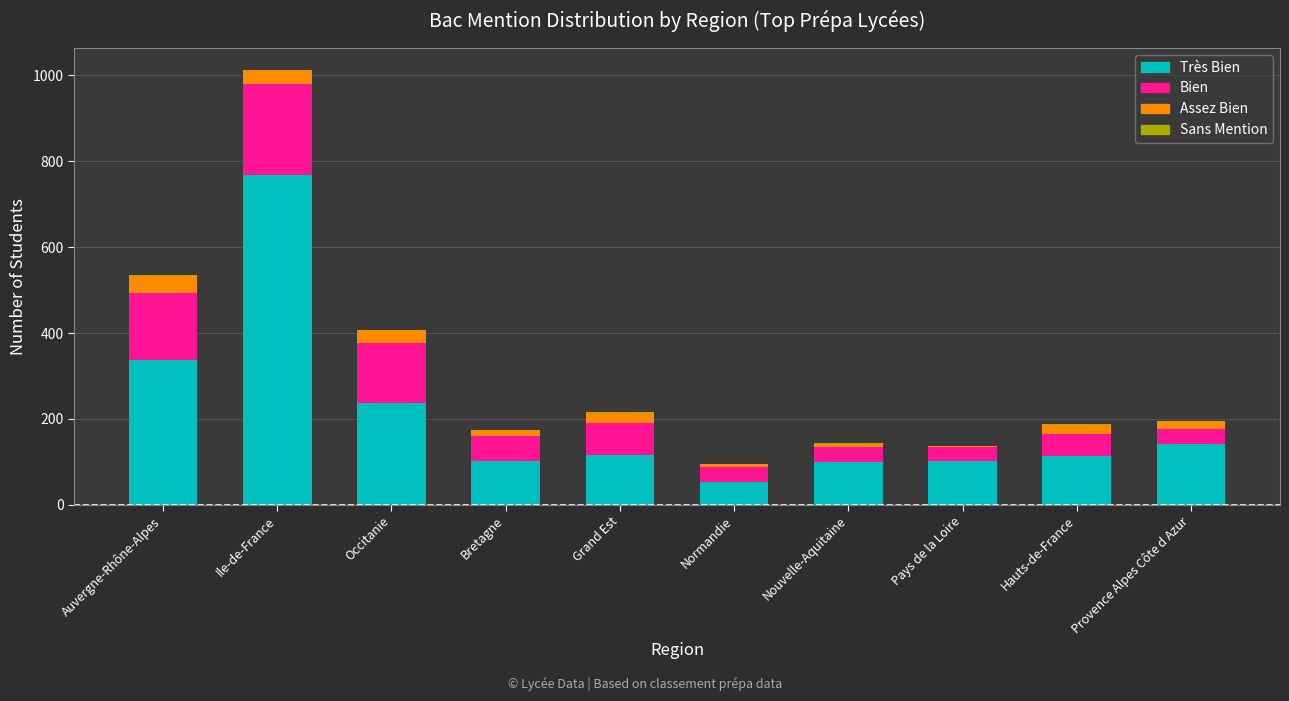

At which category is the sum across all series the highest?

Ile-de-France